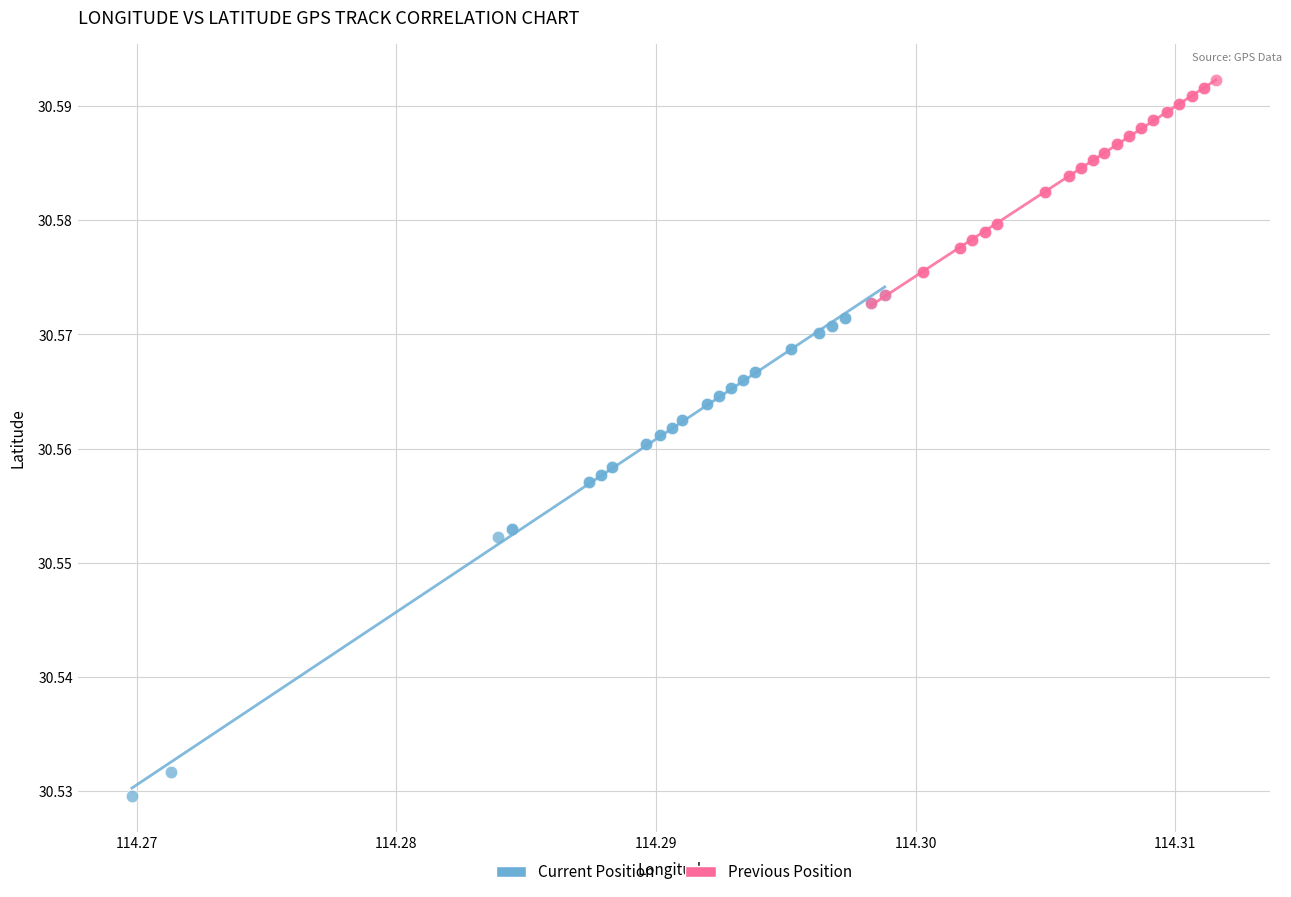

Which series reaches the maximum Y coordinate?

Previous Position